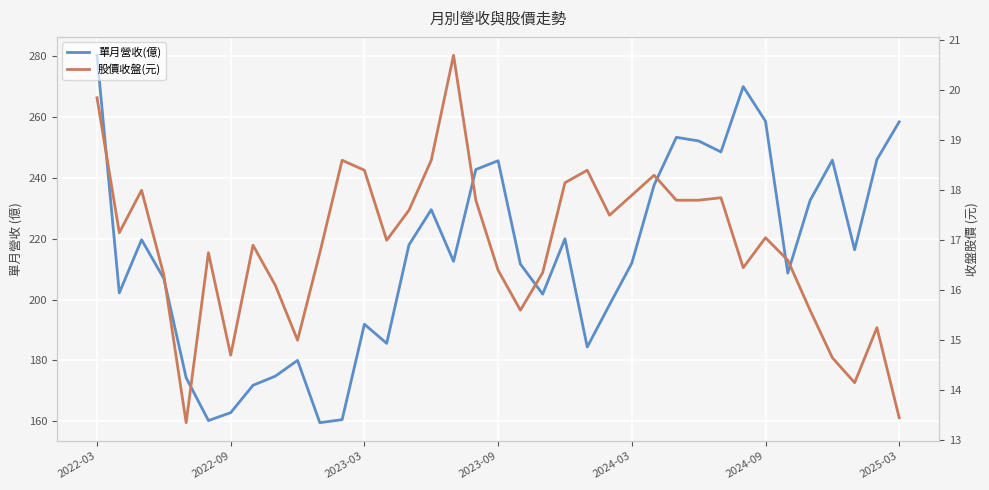

How many distinct data groups are displayed?

2